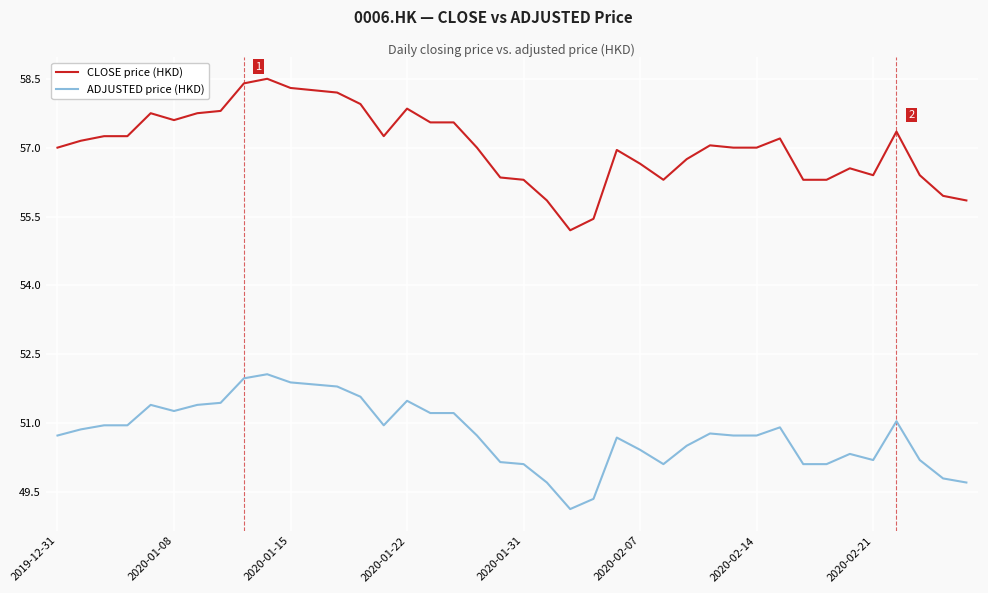

What is the highest value of the CLOSE price (HKD) series?

58.5